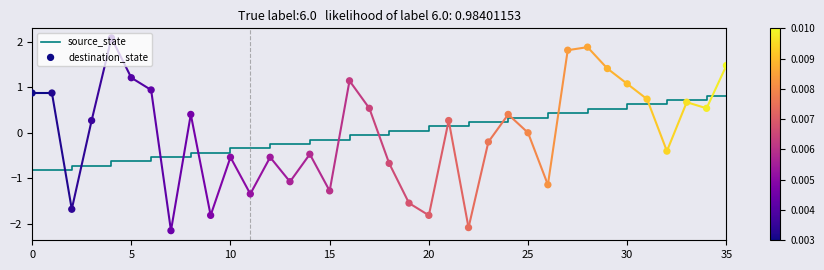

Is the value of destination_state at 21 greater than the value of source_state at 12?

Yes